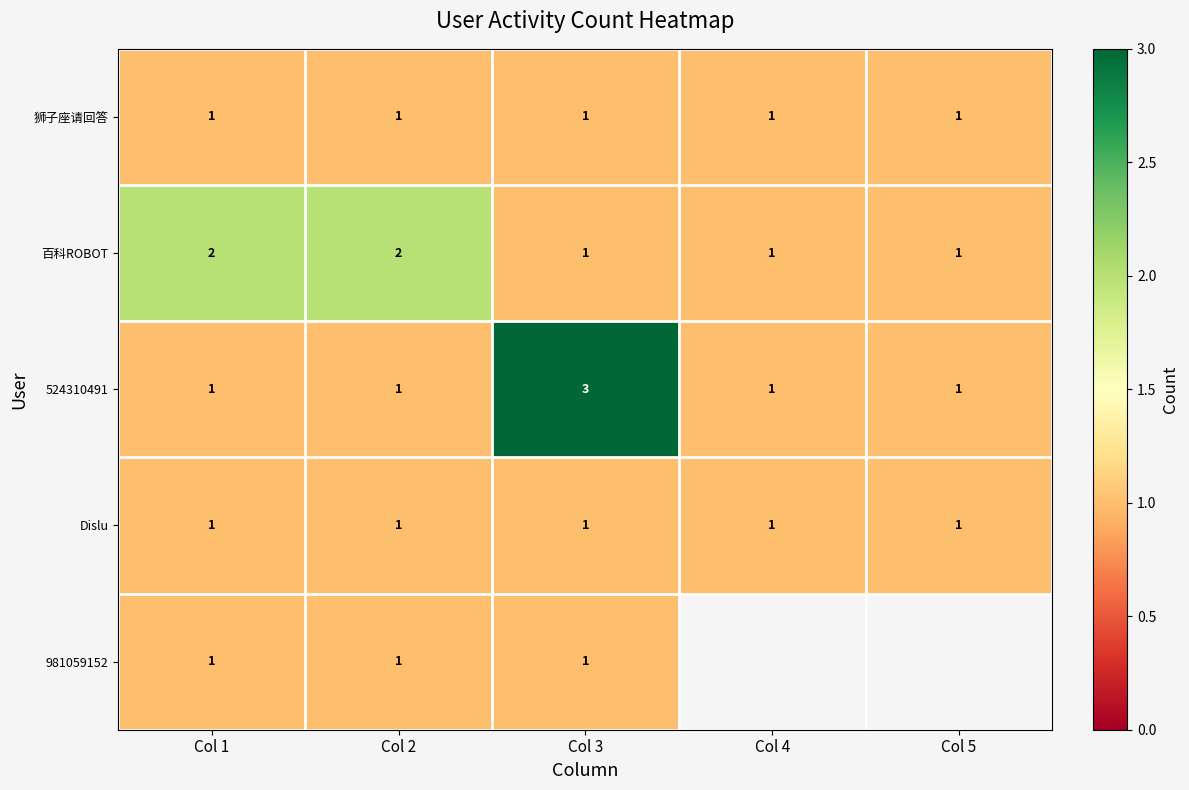

What is the total value across all series at Col 2?

6